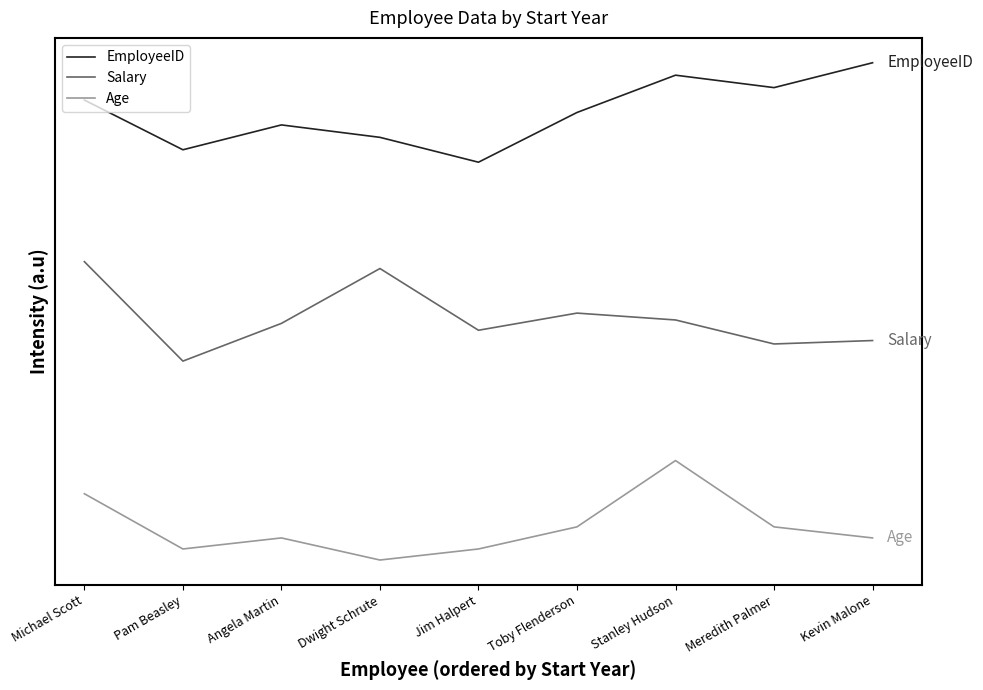

What are all the series names shown in the legend?

EmployeeID, Salary, Age